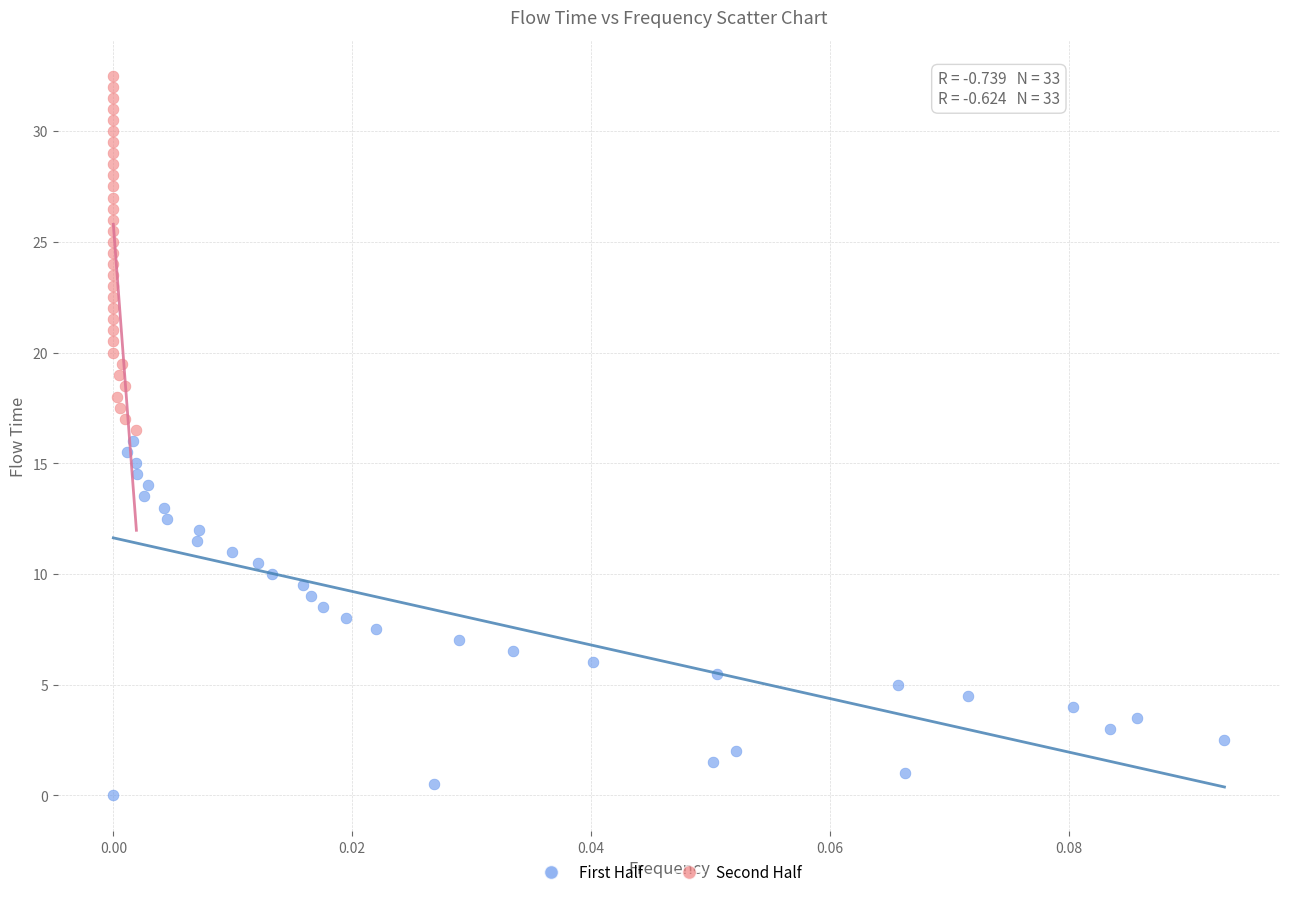

Which series contains the lowest Y value?

First Half